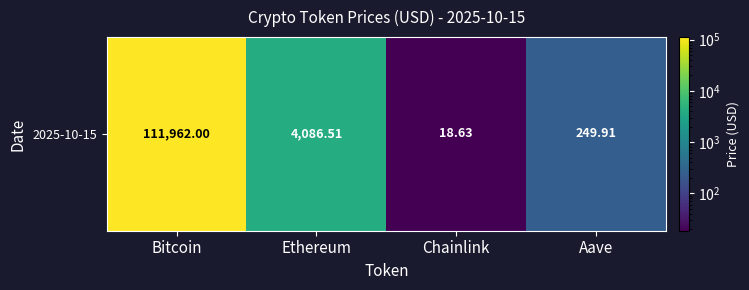

What is the change in value from Bitcoin to Ethereum?

-107875.5